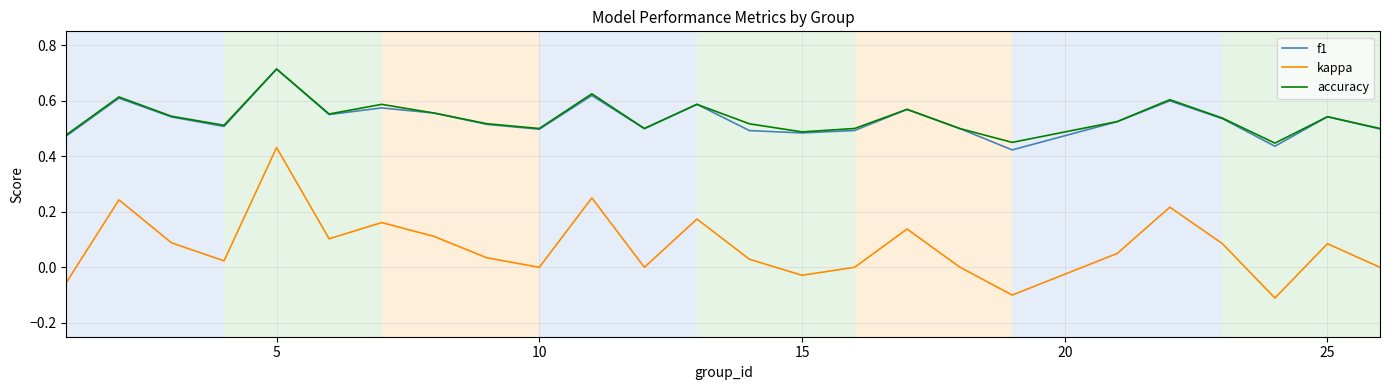

True or false: f1 and kappa cross at least once.

False